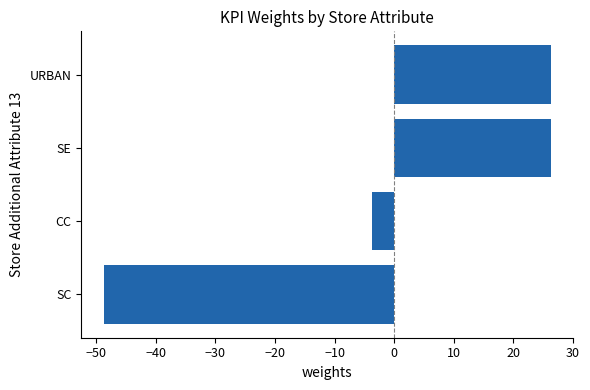

True or false: the data shows -3.8 at CC.

True